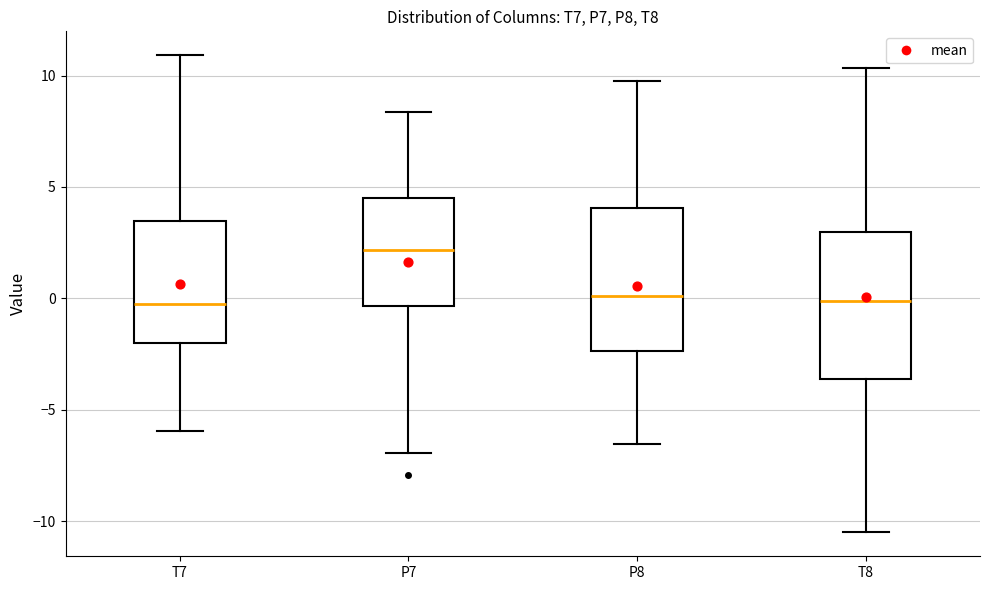

Where is the lower edge of the box for P7 on the y-axis? The values are not printed on the chart, so give them approximately, as read against the axis.

-0.5